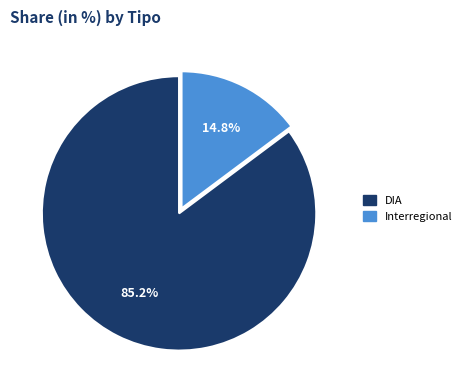

True or false: DIA accounts for 74% of the total.

False